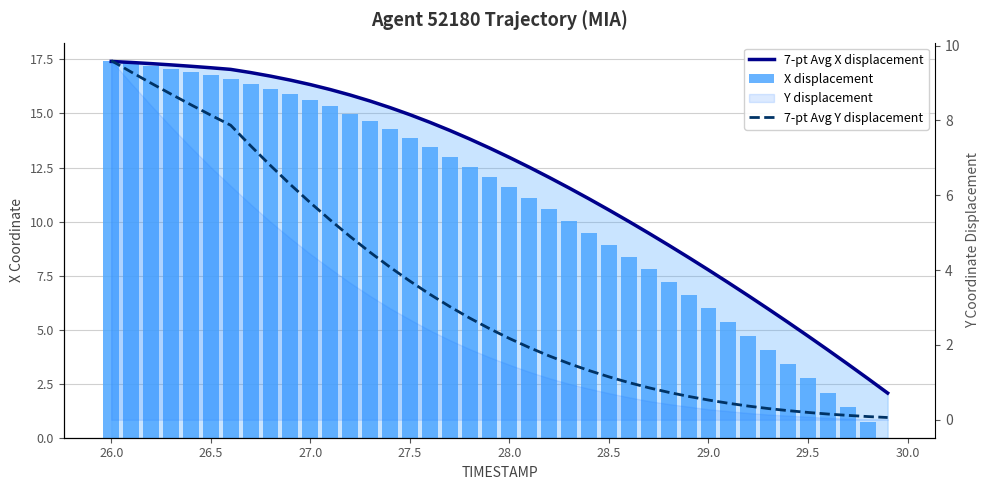

What is the value of the 7-pt Avg Y displacement bar at the 31st from the left?

0.5